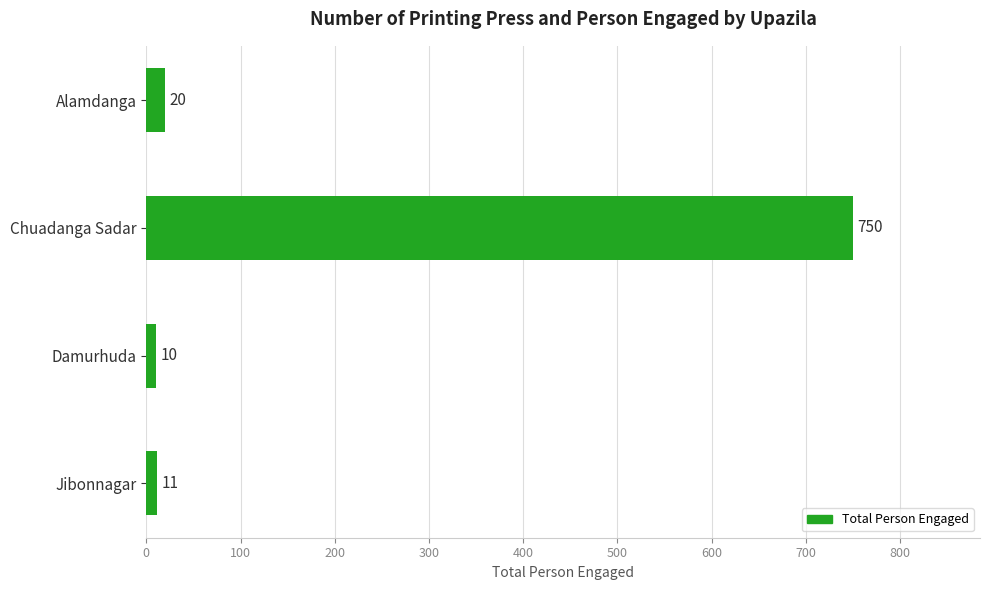

Does the chart contain any negative values?

No